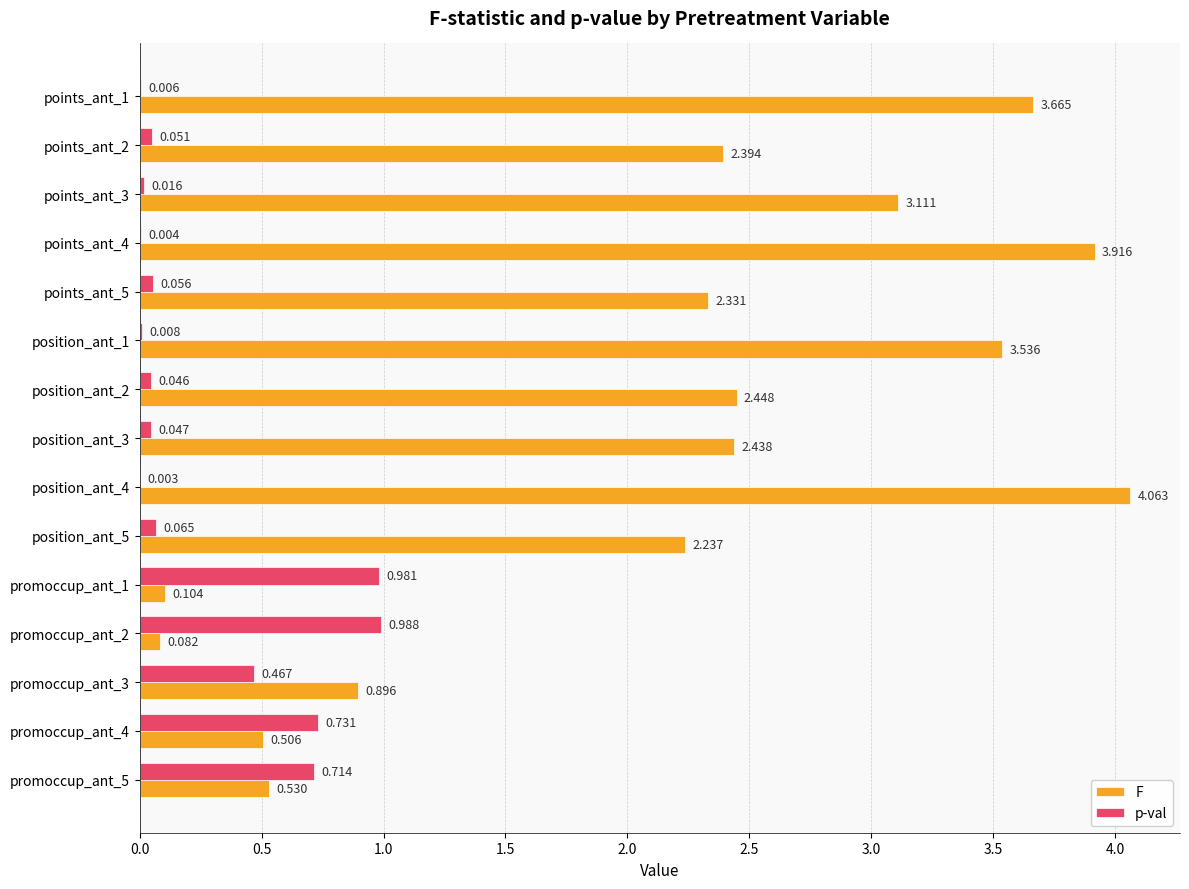

Which series has the largest total across all categories?

F